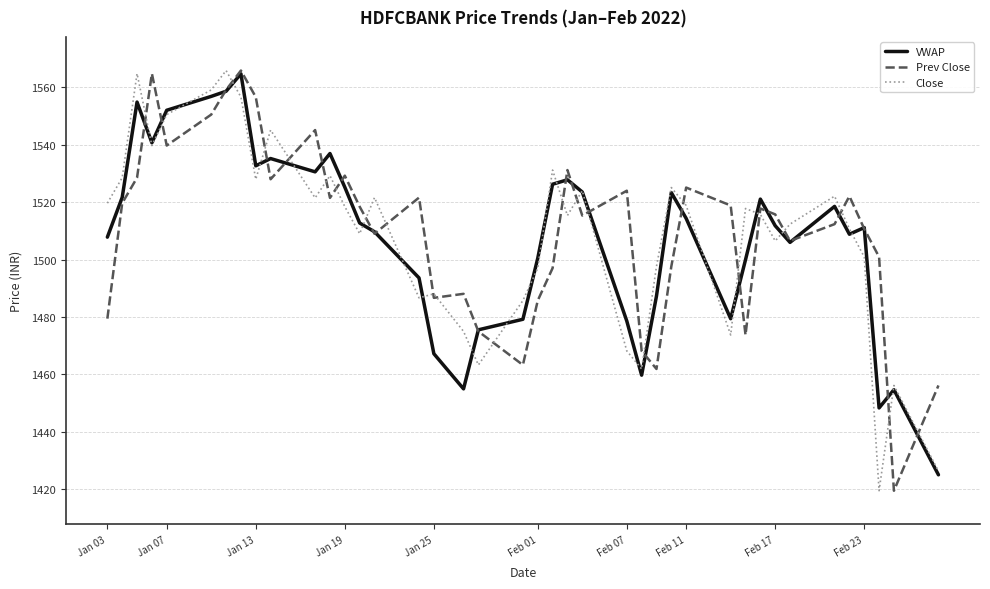

What is the smallest value displayed?

1419.4